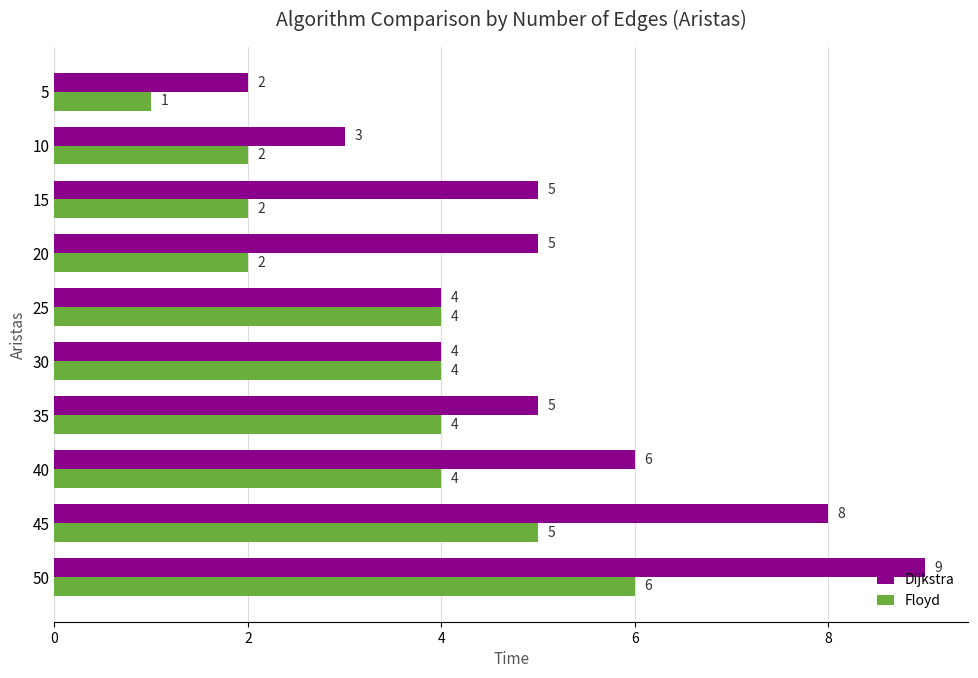

At which label does Floyd reach its minimum?

5